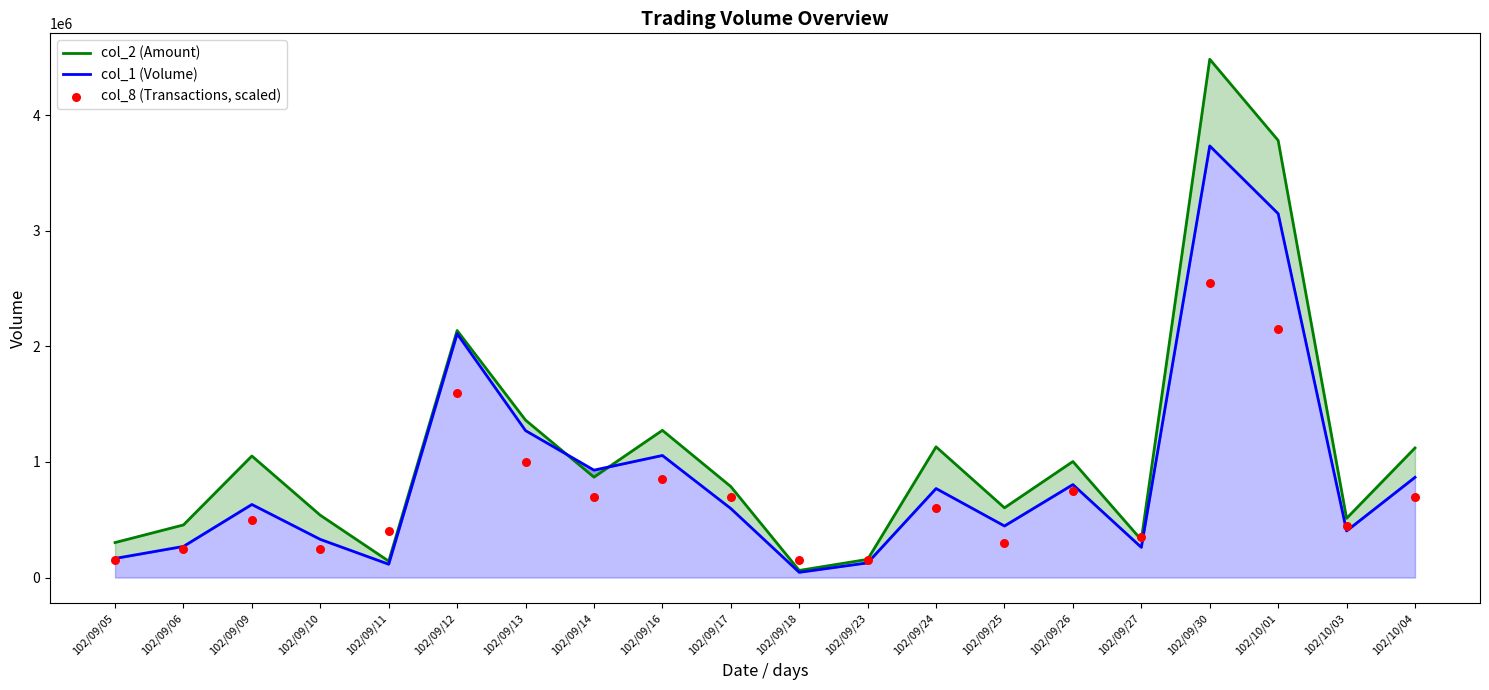

What are all the series names shown in the legend?

col_2 (Amount), col_1 (Volume), col_8 (Transactions, scaled)